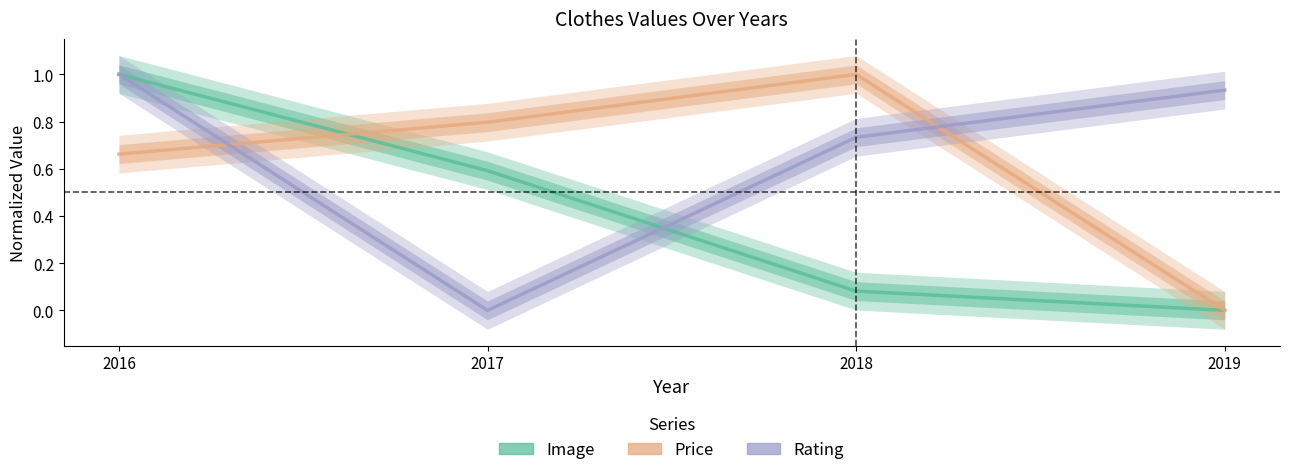

At 2017, list the series in order from smallest to largest.

Rating, Image, Price